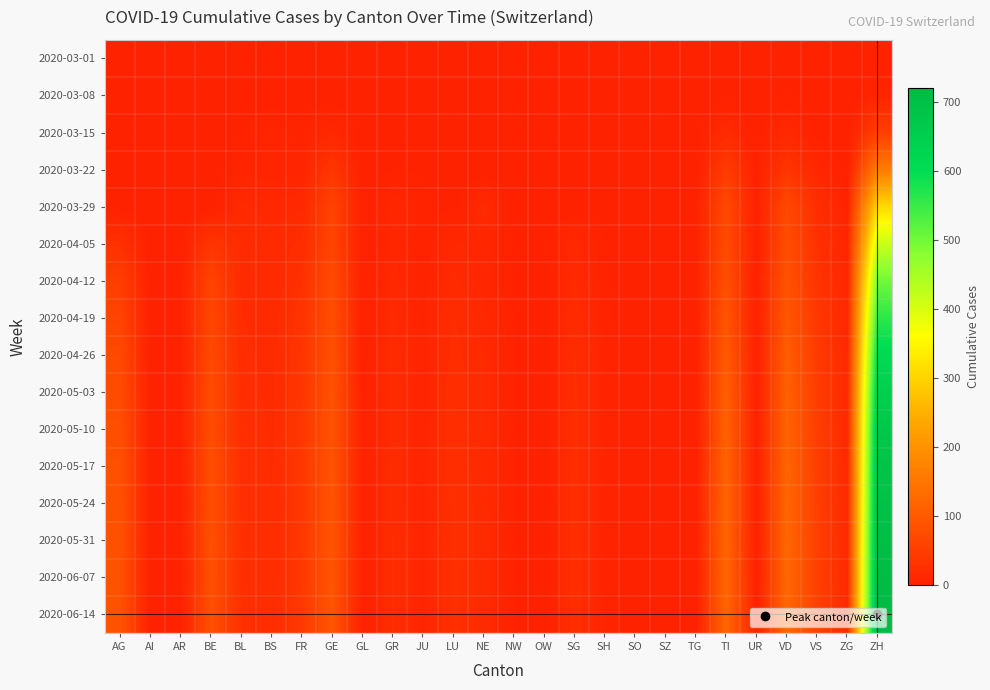

At how many categories does at least one series exceed 70?

6